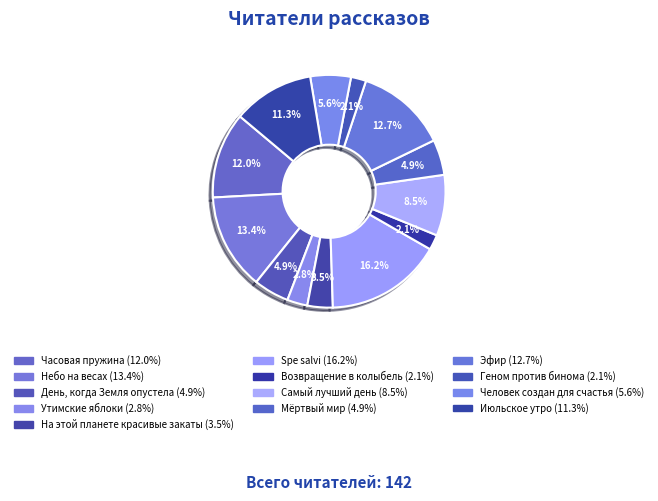

Is the sum of Геном против бинома and На этой планете красивые закаты greater than half?

No